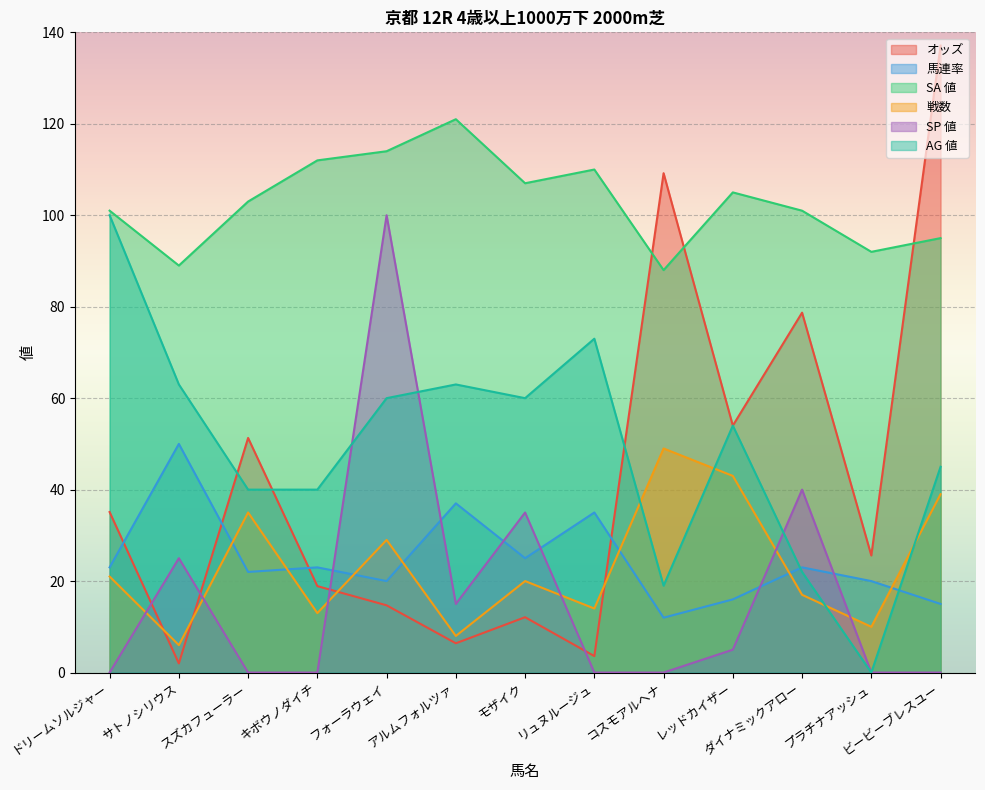

In 馬連率, how many points are lower than both neighbors (excluding endpoints)?

4